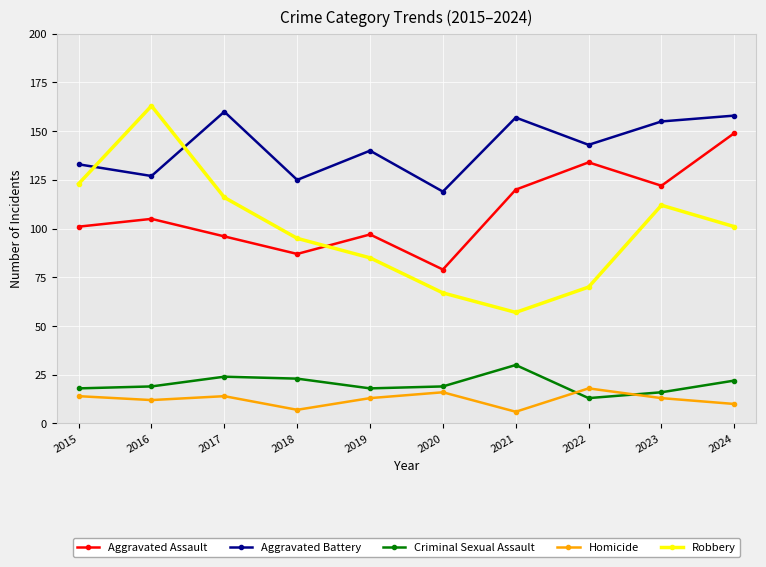

What is the total value across all series at 2021?

370